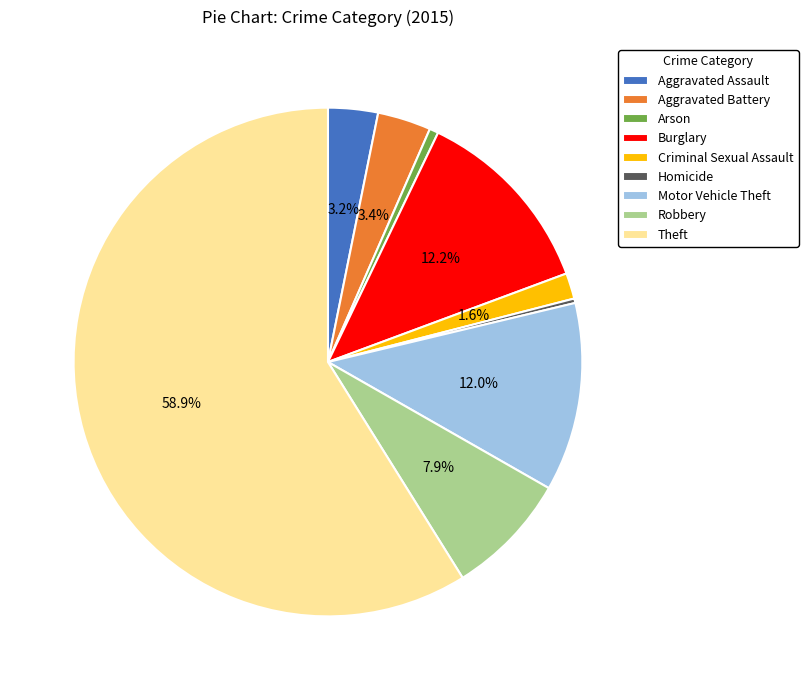

Does Theft account for over 50% of the chart?

Yes